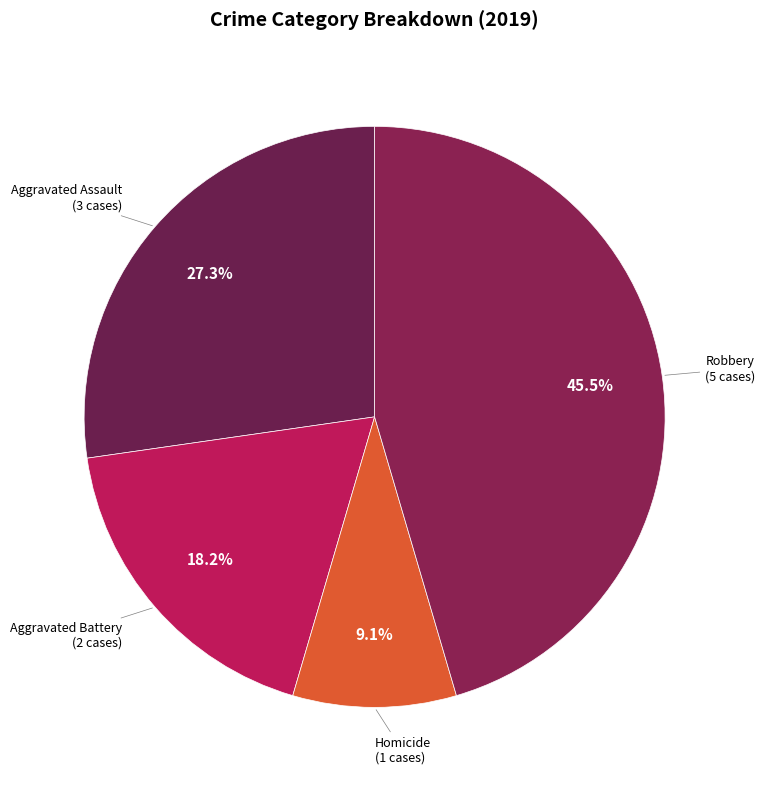

Count the number of slices in the pie.

4